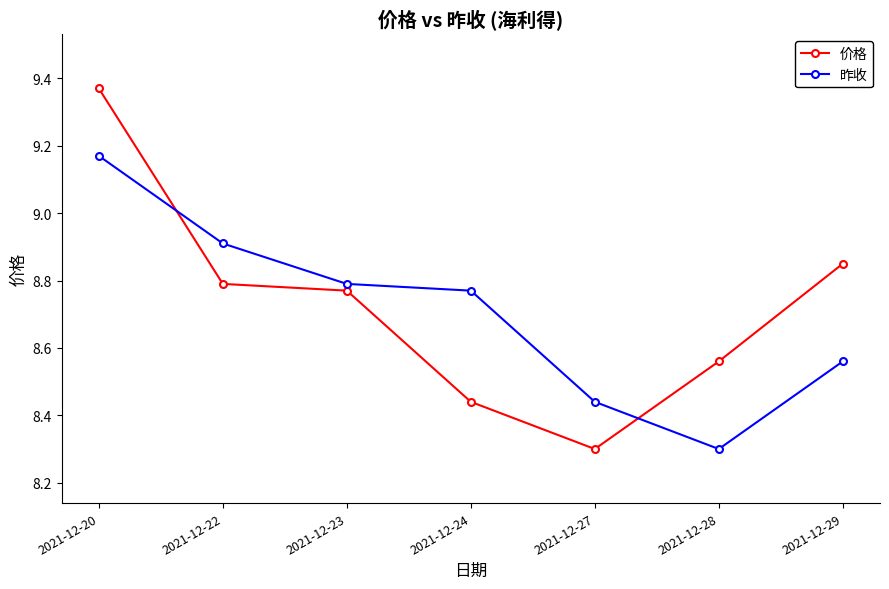

After their last crossing, which series has the higher values: 价格 or 昨收?

价格